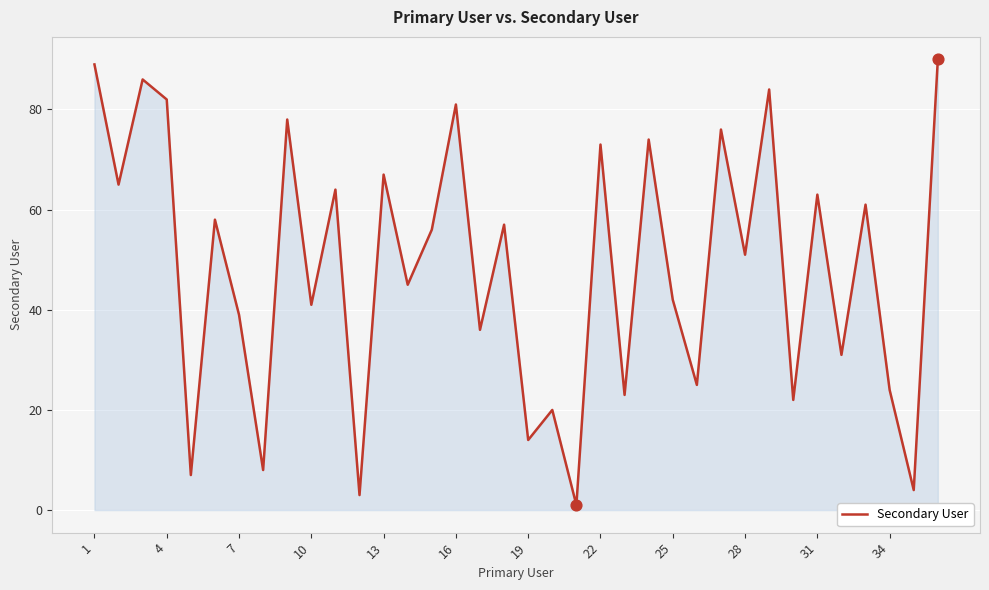

What is the maximum value shown in the chart?

90